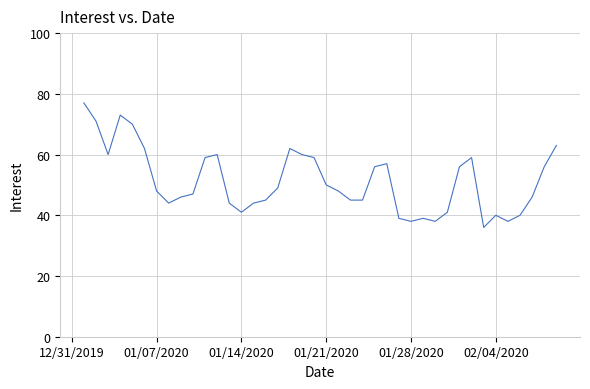

What is the greatest value displayed?

77